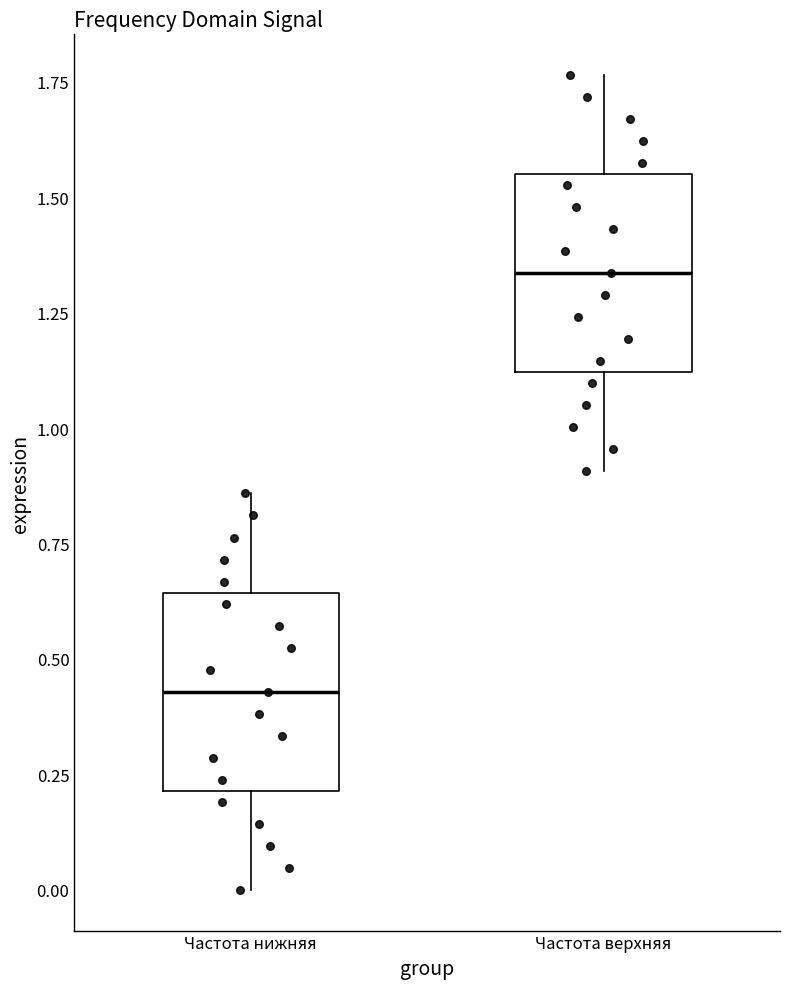

Where is the lower edge of the box for Частота нижняя on the y-axis? The values are not printed on the chart, so give them approximately, as read against the axis.

0.20